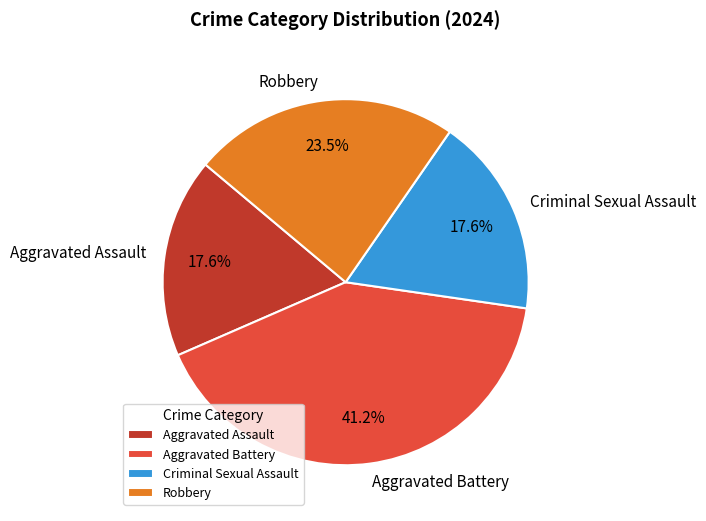

To the nearest percent, what percentage of the pie is Criminal Sexual Assault?

18%